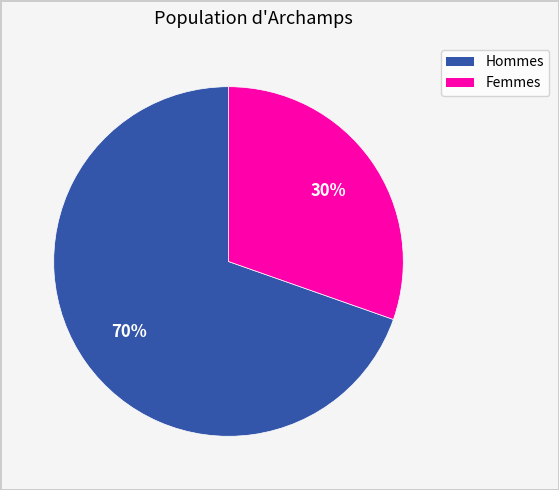

To the nearest percent, what is the average slice percentage?

50%